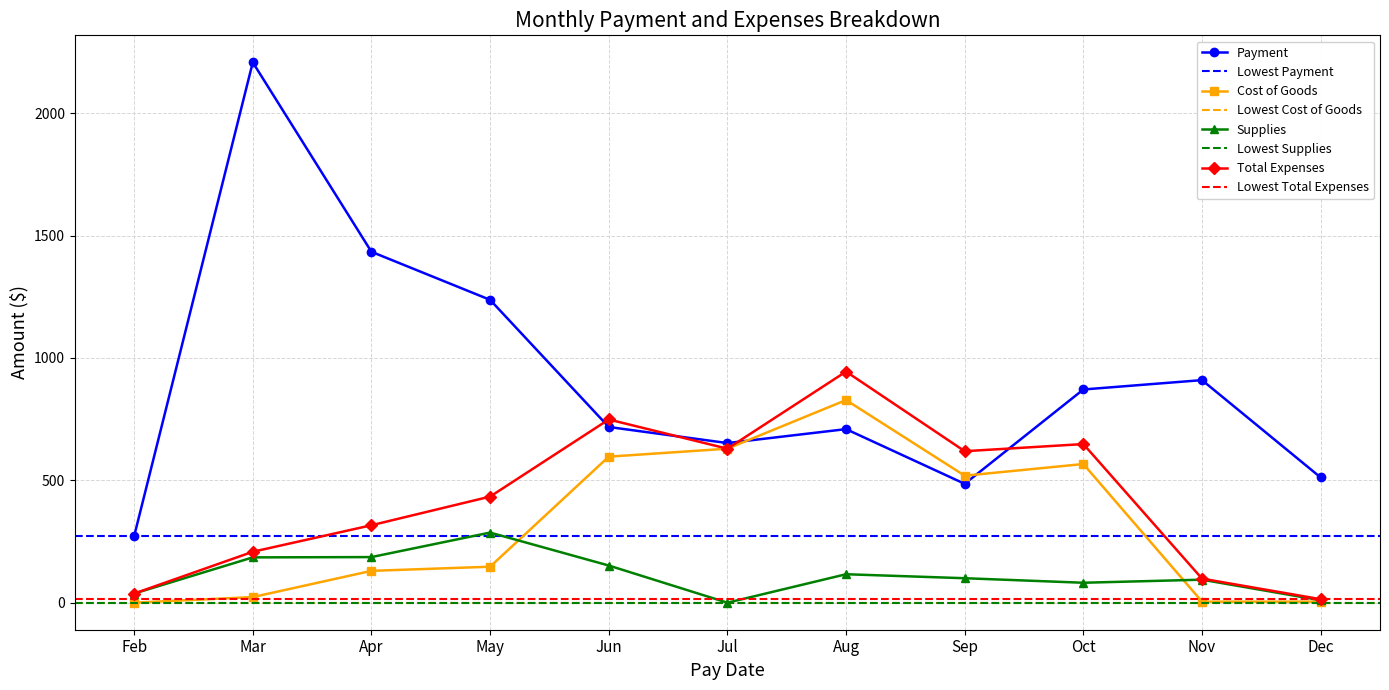

Rank the series by their maximum value, from highest to lowest.

Payment, Total Expenses, Cost of Goods, Supplies